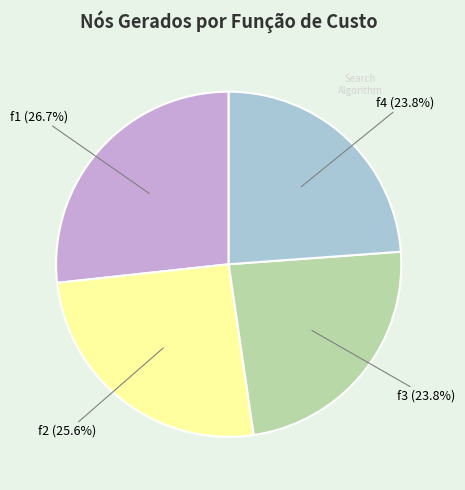

To the nearest percent, what is the average slice percentage?

25%